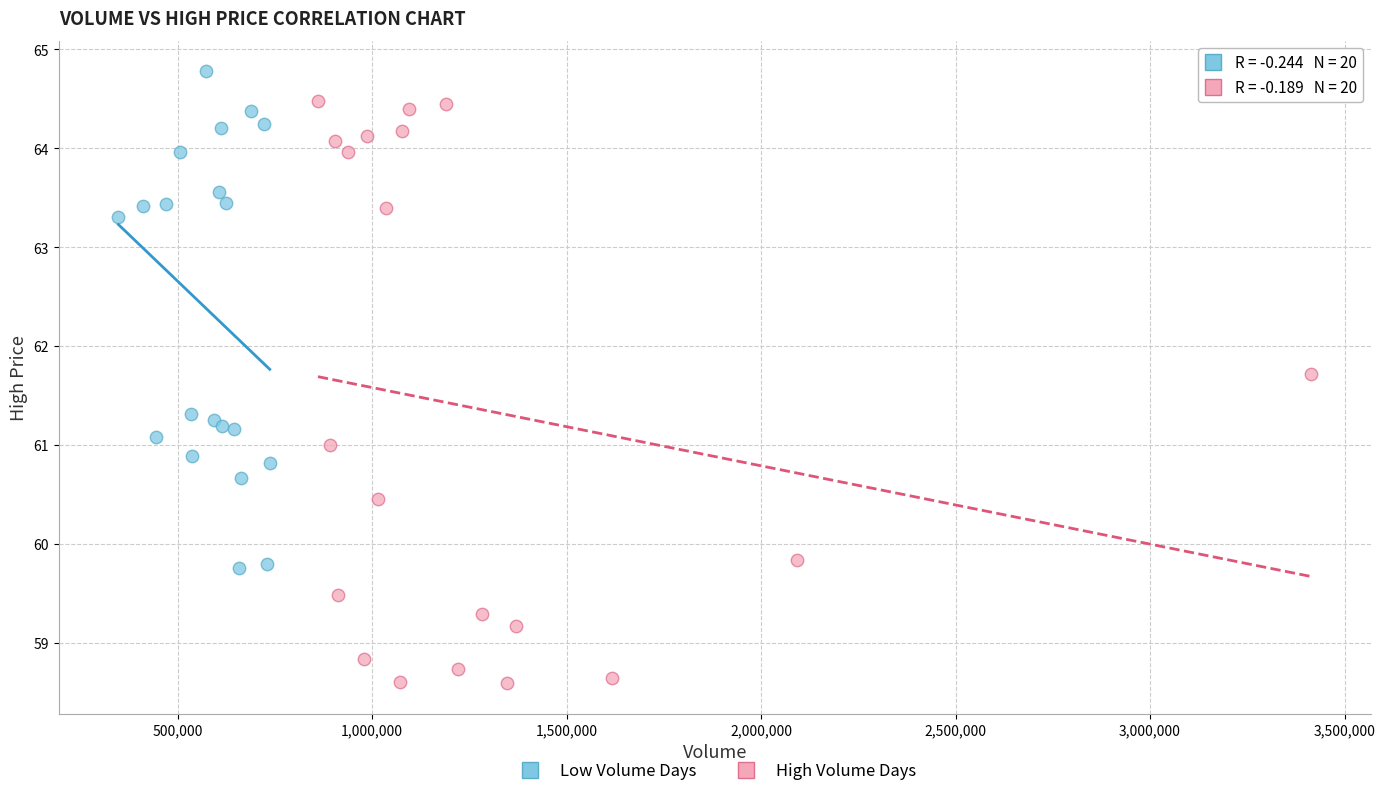

Which series contains the highest Y value?

Low Volume Days